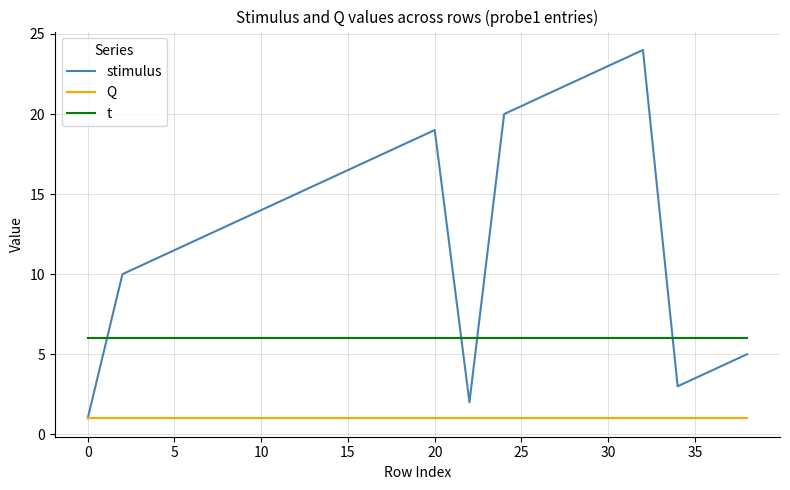

Which series has the largest total across all categories?

stimulus